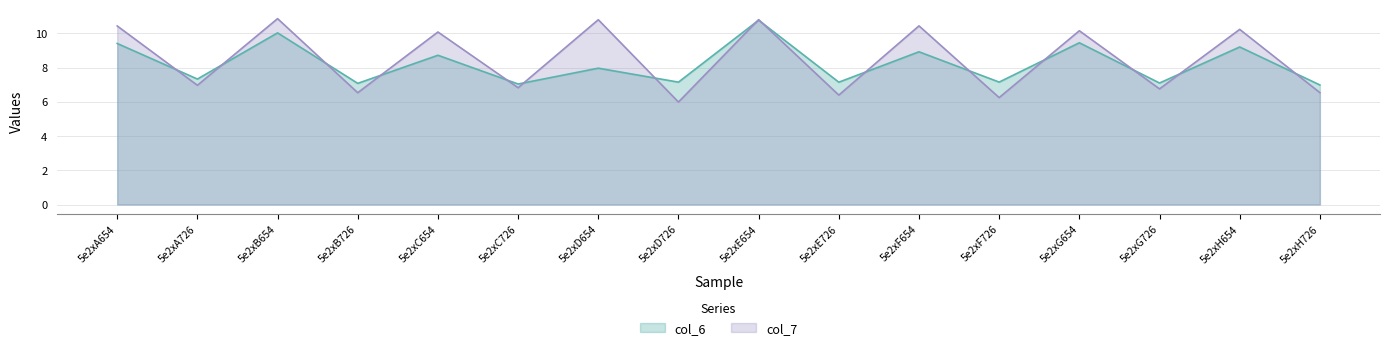

What is the value of the col_6 point at the 6th from the left?

7.0